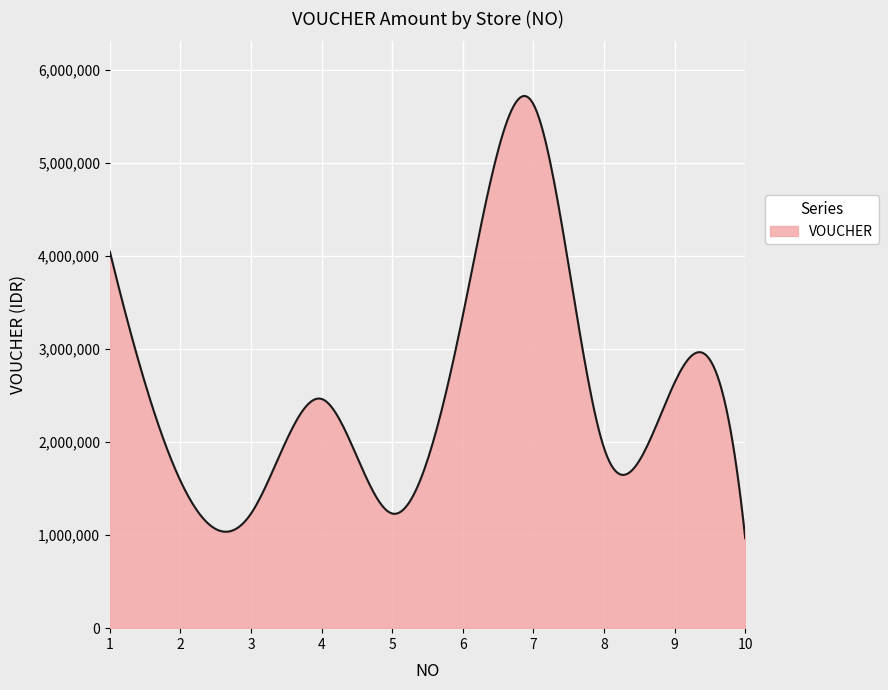

What is the difference between the maximum and minimum values?

4755128.7